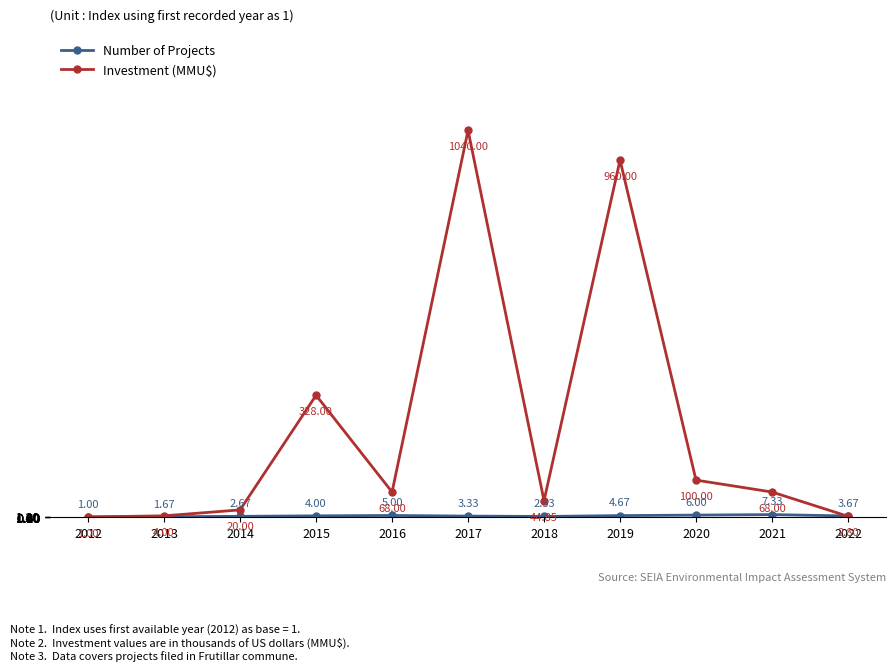

Between 2012 and 2014, which series saw the biggest shift?

Investment (MMU$)